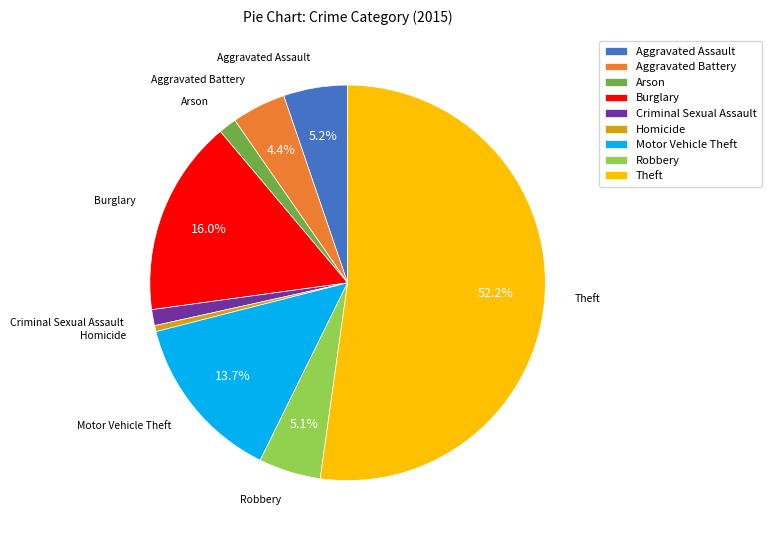

To the nearest percent, what is the average slice percentage?

11%